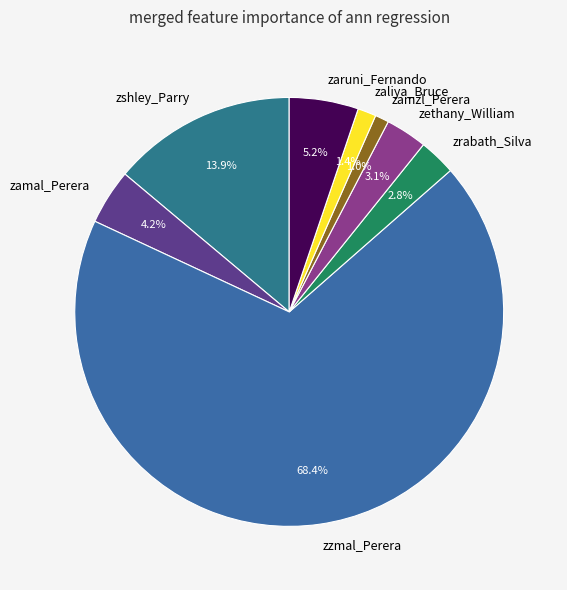

Is there a majority slice in this chart?

Yes